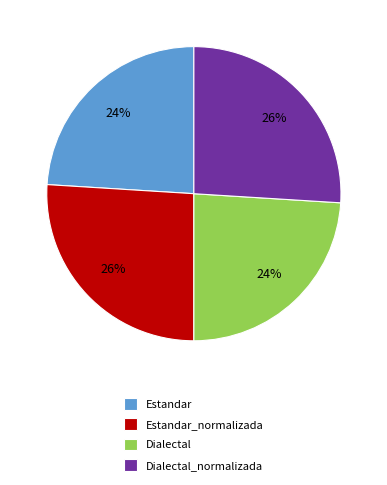

To the nearest percent, what is the average slice percentage?

25%